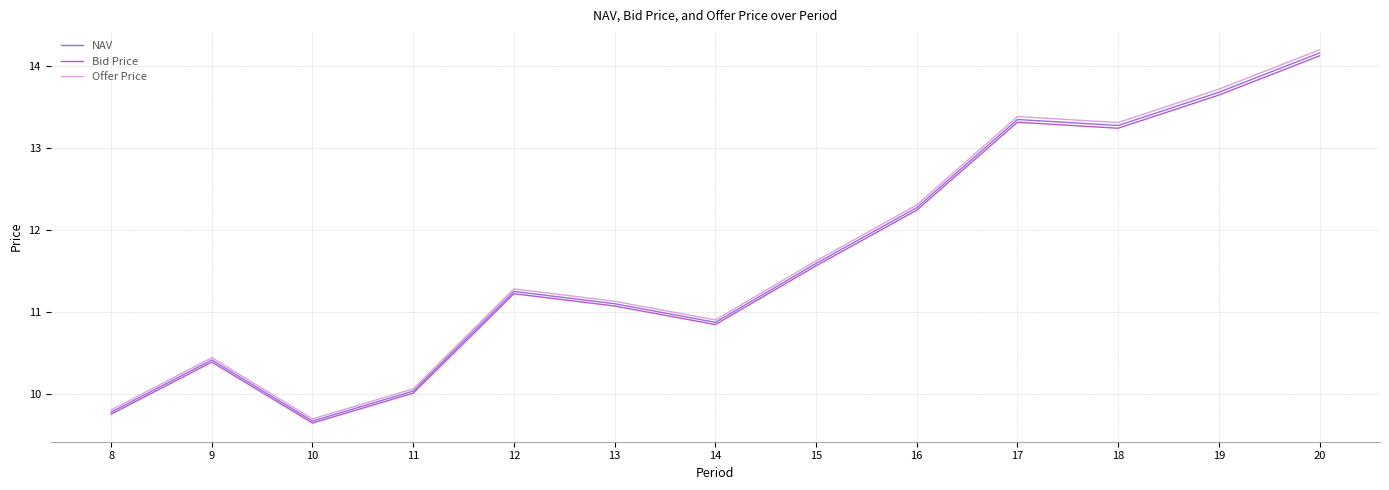

What is the total value across all series at 15?

34.8